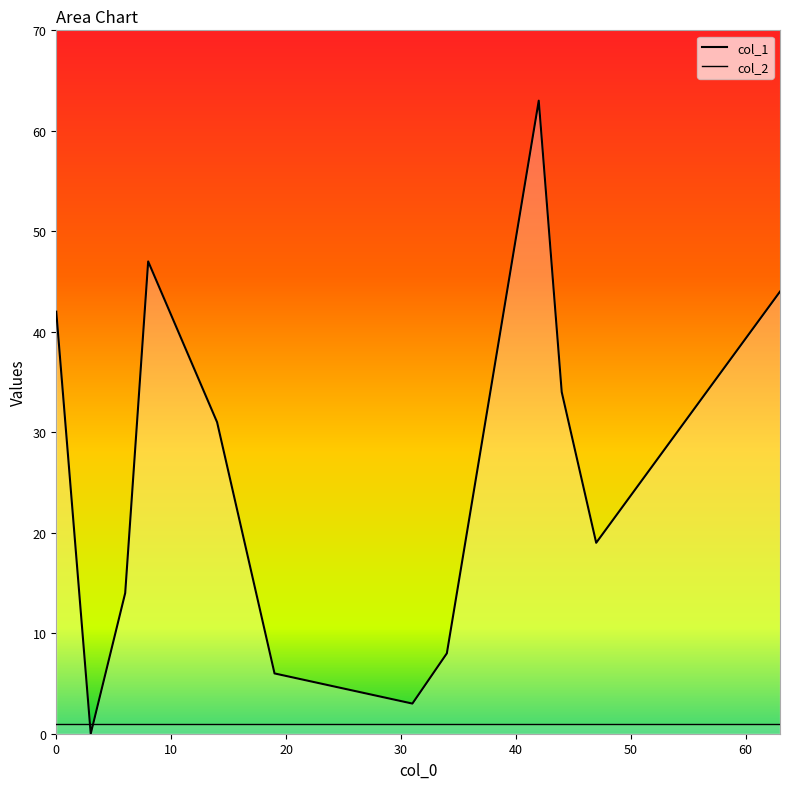

Where does the col_1 series first go above 31?

8